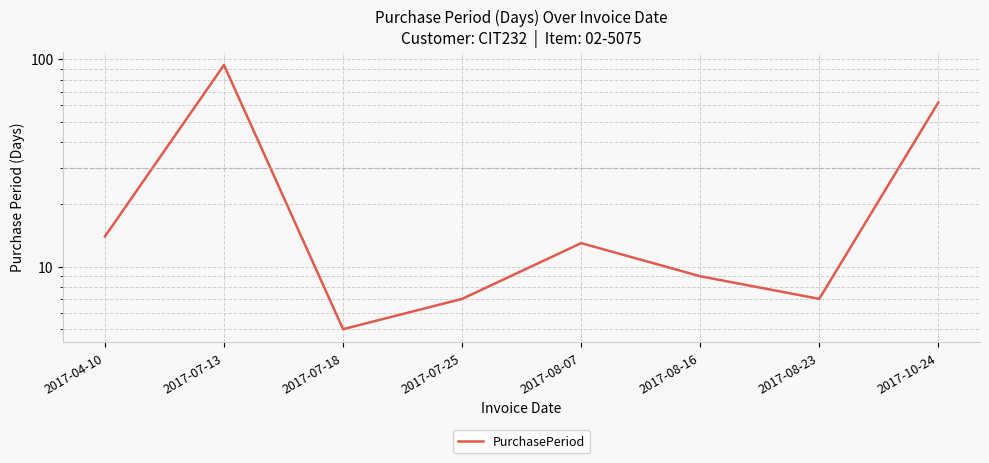

What is the sum of all values?

211